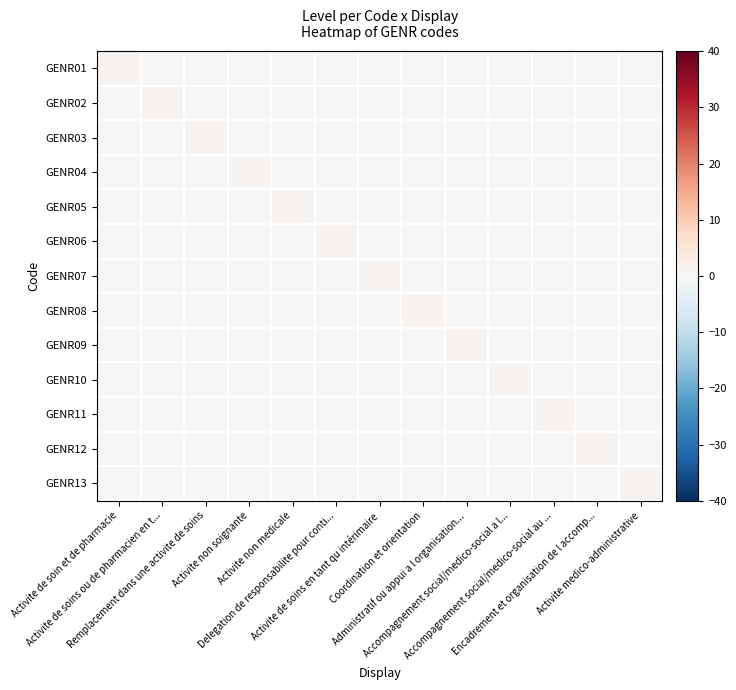

Reading left to right, extract all data points from this chart.

GENR01: Activite de soin et de pharmacie=1	Activite de soins ou de pharmacien en t...=0	Remplacement dans une activite de soins=0	Activite non soignante=0	Activite non medicale=0	Delegation de responsabilite pour conti...=0	Activite de soins en tant qu intérimaire=0	Coordination et orientation=0	Administratif ou appui a l organisation...=0	Accompagnement social/medico-social a l...=0	Accompagnement social/medico-social au ...=0	Encadrement et organisation de l accomp...=0	Activite medico-administrative=0
GENR02: Activite de soin et de pharmacie=0	Activite de soins ou de pharmacien en t...=1	Remplacement dans une activite de soins=0	Activite non soignante=0	Activite non medicale=0	Delegation de responsabilite pour conti...=0	Activite de soins en tant qu intérimaire=0	Coordination et orientation=0	Administratif ou appui a l organisation...=0	Accompagnement social/medico-social a l...=0	Accompagnement social/medico-social au ...=0	Encadrement et organisation de l accomp...=0	Activite medico-administrative=0
GENR03: Activite de soin et de pharmacie=0	Activite de soins ou de pharmacien en t...=0	Remplacement dans une activite de soins=1	Activite non soignante=0	Activite non medicale=0	Delegation de responsabilite pour conti...=0	Activite de soins en tant qu intérimaire=0	Coordination et orientation=0	Administratif ou appui a l organisation...=0	Accompagnement social/medico-social a l...=0	Accompagnement social/medico-social au ...=0	Encadrement et organisation de l accomp...=0	Activite medico-administrative=0
GENR04: Activite de soin et de pharmacie=0	Activite de soins ou de pharmacien en t...=0	Remplacement dans une activite de soins=0	Activite non soignante=1	Activite non medicale=0	Delegation de responsabilite pour conti...=0	Activite de soins en tant qu intérimaire=0	Coordination et orientation=0	Administratif ou appui a l organisation...=0	Accompagnement social/medico-social a l...=0	Accompagnement social/medico-social au ...=0	Encadrement et organisation de l accomp...=0	Activite medico-administrative=0
GENR05: Activite de soin et de pharmacie=0	Activite de soins ou de pharmacien en t...=0	Remplacement dans une activite de soins=0	Activite non soignante=0	Activite non medicale=1	Delegation de responsabilite pour conti...=0	Activite de soins en tant qu intérimaire=0	Coordination et orientation=0	Administratif ou appui a l organisation...=0	Accompagnement social/medico-social a l...=0	Accompagnement social/medico-social au ...=0	Encadrement et organisation de l accomp...=0	Activite medico-administrative=0
GENR06: Activite de soin et de pharmacie=0	Activite de soins ou de pharmacien en t...=0	Remplacement dans une activite de soins=0	Activite non soignante=0	Activite non medicale=0	Delegation de responsabilite pour conti...=1	Activite de soins en tant qu intérimaire=0	Coordination et orientation=0	Administratif ou appui a l organisation...=0	Accompagnement social/medico-social a l...=0	Accompagnement social/medico-social au ...=0	Encadrement et organisation de l accomp...=0	Activite medico-administrative=0
GENR07: Activite de soin et de pharmacie=0	Activite de soins ou de pharmacien en t...=0	Remplacement dans une activite de soins=0	Activite non soignante=0	Activite non medicale=0	Delegation de responsabilite pour conti...=0	Activite de soins en tant qu intérimaire=1	Coordination et orientation=0	Administratif ou appui a l organisation...=0	Accompagnement social/medico-social a l...=0	Accompagnement social/medico-social au ...=0	Encadrement et organisation de l accomp...=0	Activite medico-administrative=0
GENR08: Activite de soin et de pharmacie=0	Activite de soins ou de pharmacien en t...=0	Remplacement dans une activite de soins=0	Activite non soignante=0	Activite non medicale=0	Delegation de responsabilite pour conti...=0	Activite de soins en tant qu intérimaire=0	Coordination et orientation=1	Administratif ou appui a l organisation...=0	Accompagnement social/medico-social a l...=0	Accompagnement social/medico-social au ...=0	Encadrement et organisation de l accomp...=0	Activite medico-administrative=0
GENR09: Activite de soin et de pharmacie=0	Activite de soins ou de pharmacien en t...=0	Remplacement dans une activite de soins=0	Activite non soignante=0	Activite non medicale=0	Delegation de responsabilite pour conti...=0	Activite de soins en tant qu intérimaire=0	Coordination et orientation=0	Administratif ou appui a l organisation...=1	Accompagnement social/medico-social a l...=0	Accompagnement social/medico-social au ...=0	Encadrement et organisation de l accomp...=0	Activite medico-administrative=0
GENR10: Activite de soin et de pharmacie=0	Activite de soins ou de pharmacien en t...=0	Remplacement dans une activite de soins=0	Activite non soignante=0	Activite non medicale=0	Delegation de responsabilite pour conti...=0	Activite de soins en tant qu intérimaire=0	Coordination et orientation=0	Administratif ou appui a l organisation...=0	Accompagnement social/medico-social a l...=1	Accompagnement social/medico-social au ...=0	Encadrement et organisation de l accomp...=0	Activite medico-administrative=0
GENR11: Activite de soin et de pharmacie=0	Activite de soins ou de pharmacien en t...=0	Remplacement dans une activite de soins=0	Activite non soignante=0	Activite non medicale=0	Delegation de responsabilite pour conti...=0	Activite de soins en tant qu intérimaire=0	Coordination et orientation=0	Administratif ou appui a l organisation...=0	Accompagnement social/medico-social a l...=0	Accompagnement social/medico-social au ...=1	Encadrement et organisation de l accomp...=0	Activite medico-administrative=0
GENR12: Activite de soin et de pharmacie=0	Activite de soins ou de pharmacien en t...=0	Remplacement dans une activite de soins=0	Activite non soignante=0	Activite non medicale=0	Delegation de responsabilite pour conti...=0	Activite de soins en tant qu intérimaire=0	Coordination et orientation=0	Administratif ou appui a l organisation...=0	Accompagnement social/medico-social a l...=0	Accompagnement social/medico-social au ...=0	Encadrement et organisation de l accomp...=1	Activite medico-administrative=0
GENR13: Activite de soin et de pharmacie=0	Activite de soins ou de pharmacien en t...=0	Remplacement dans une activite de soins=0	Activite non soignante=0	Activite non medicale=0	Delegation de responsabilite pour conti...=0	Activite de soins en tant qu intérimaire=0	Coordination et orientation=0	Administratif ou appui a l organisation...=0	Accompagnement social/medico-social a l...=0	Accompagnement social/medico-social au ...=0	Encadrement et organisation de l accomp...=0	Activite medico-administrative=1